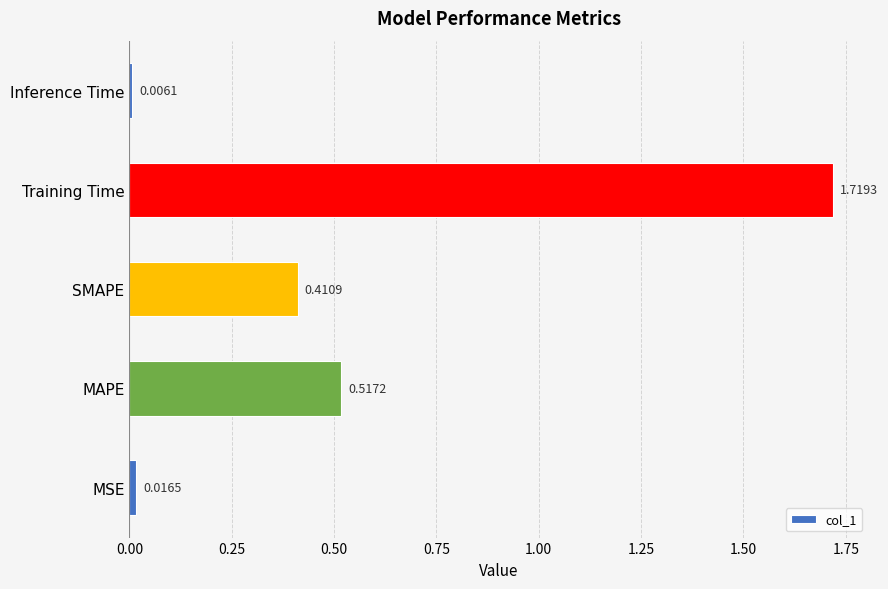

What is the sum of all values?

2.7